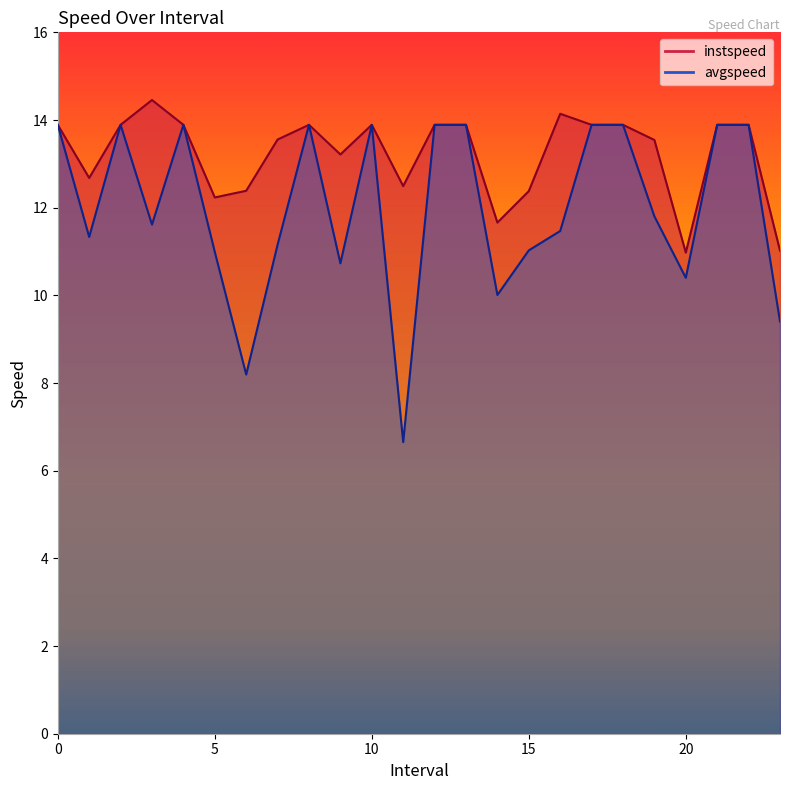

Rank the categories by avgspeed value from highest to lowest.

0, 2, 4, 8, 10, 12, 13, 17, 18, 21, 22, 19.0, 3.0, 16.0, 1.0, 7.0, 15.0, 5.0, 9.0, 20.0, 14.0, 23.0, 6.0, 11.0